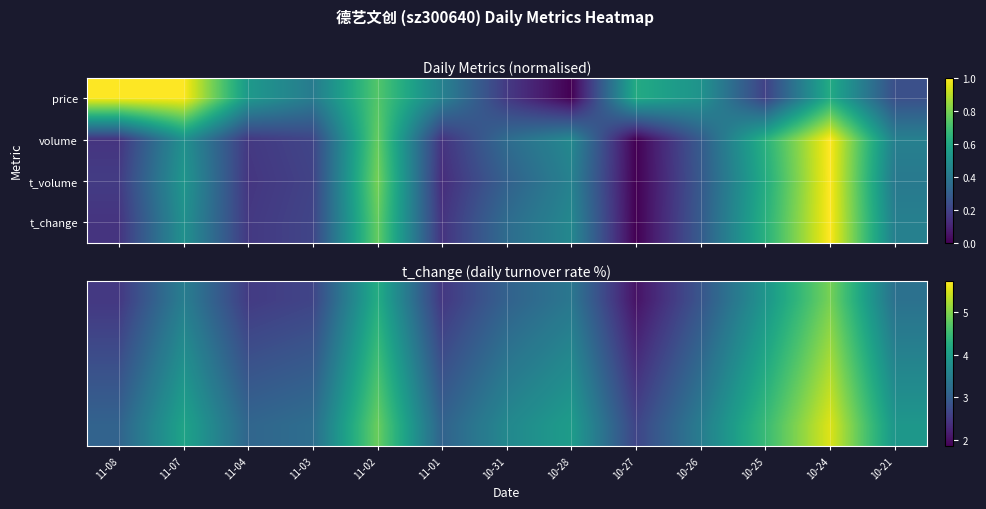

Count the number of data series in this chart.

4